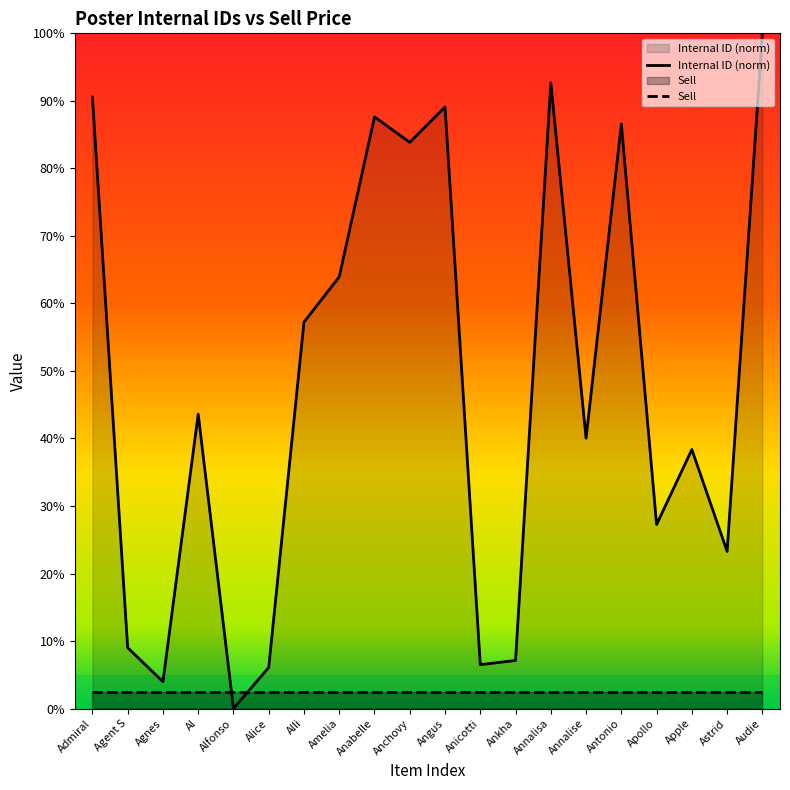

True or false: Internal ID (norm) and Sell cross at least once.

True